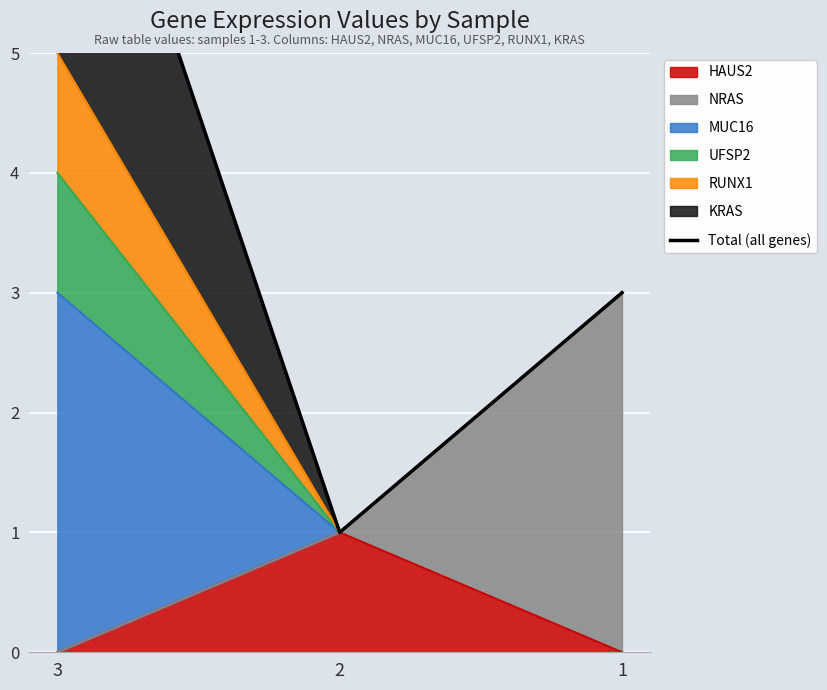

What is the difference between the second highest and minimum values?

2